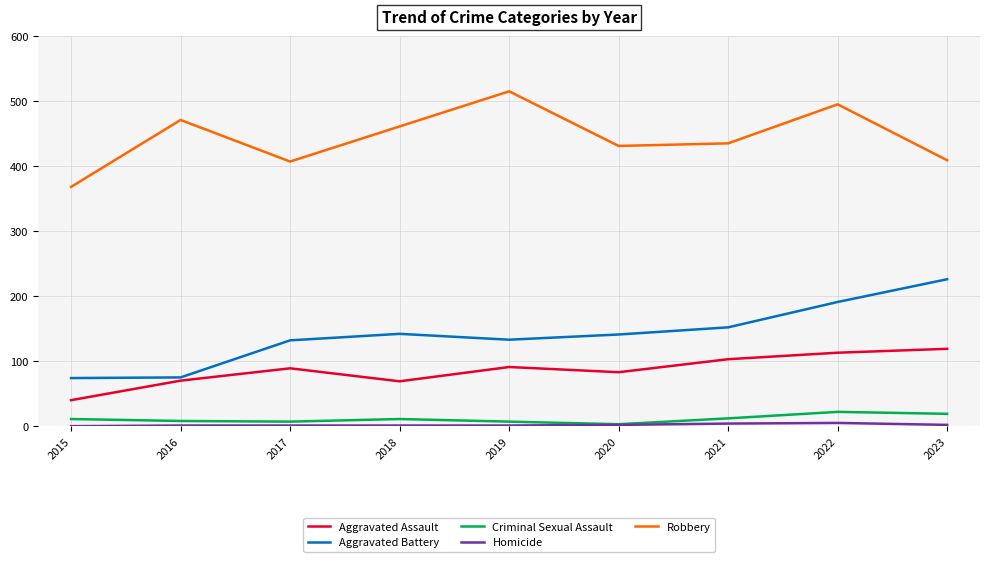

The value of Aggravated Battery at 2022 is 191. True or false?

True